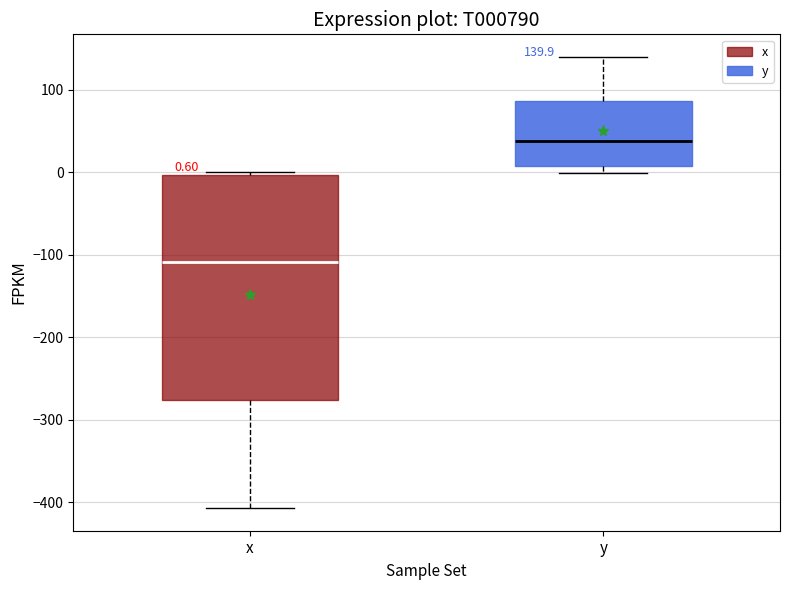

Which box's median line is the lowest?

x